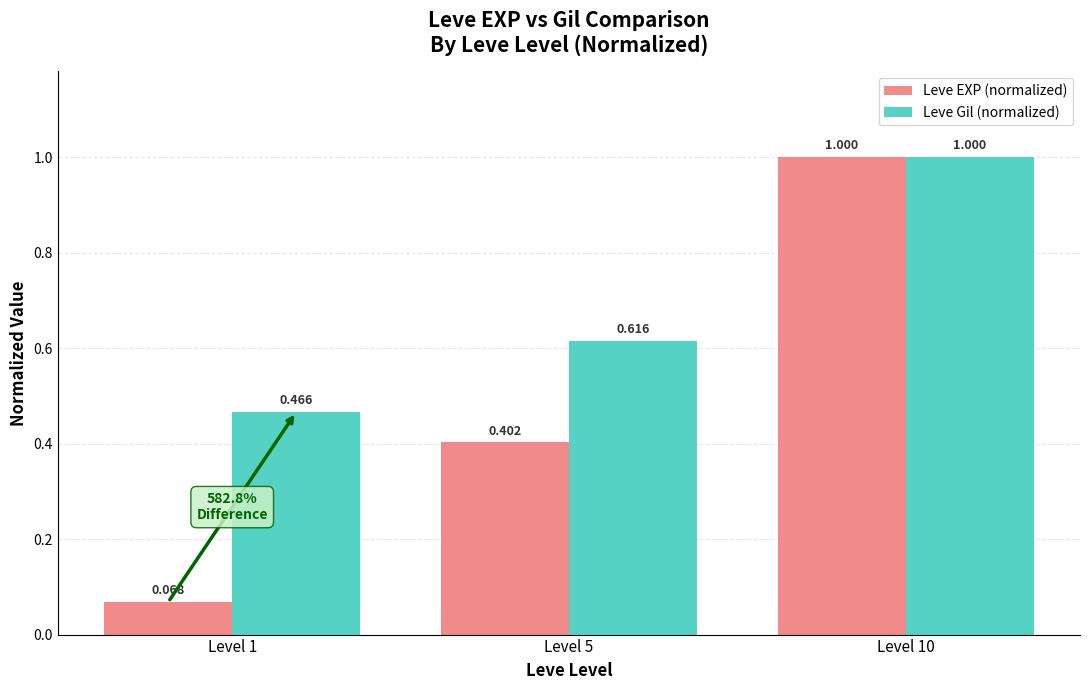

Rank the series at Level 5 from lowest to highest value.

Leve EXP (normalized), Leve Gil (normalized)